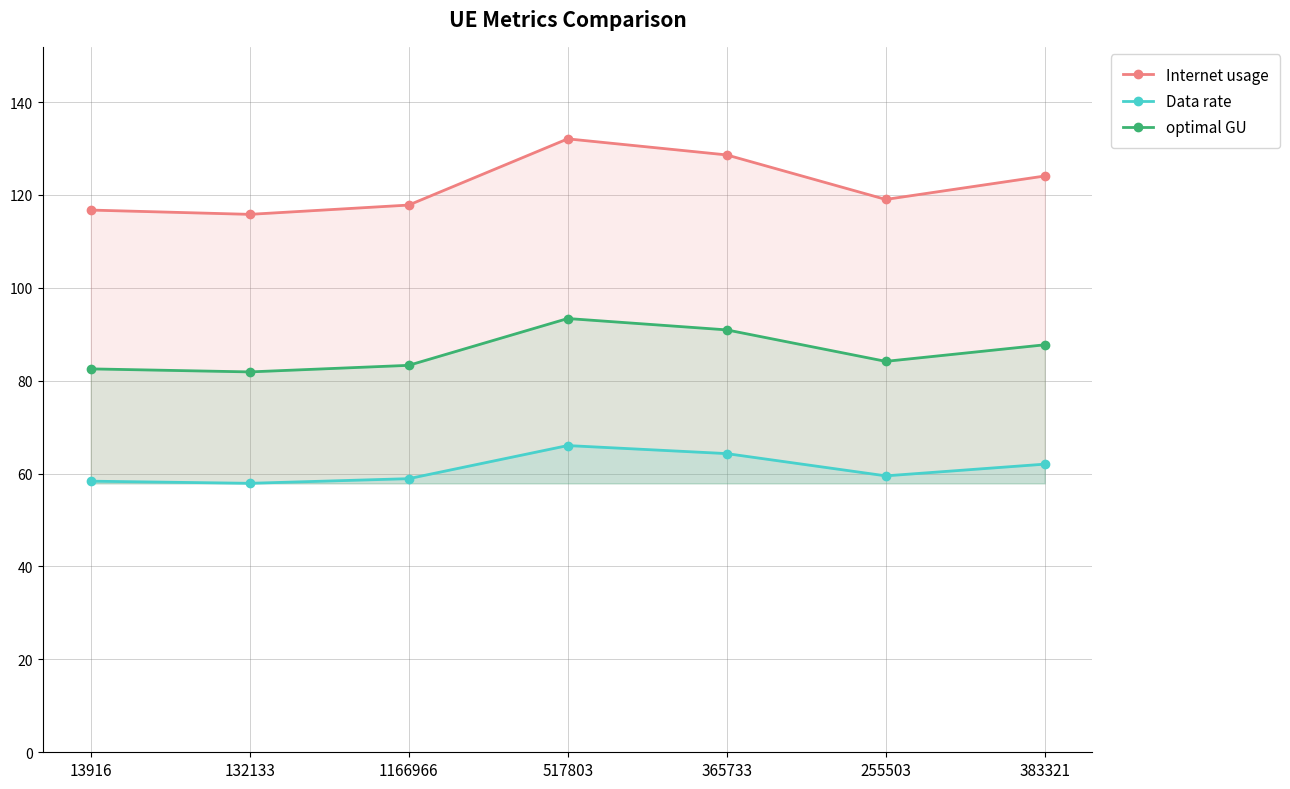

Where does the Data rate series first go above 59?

517803